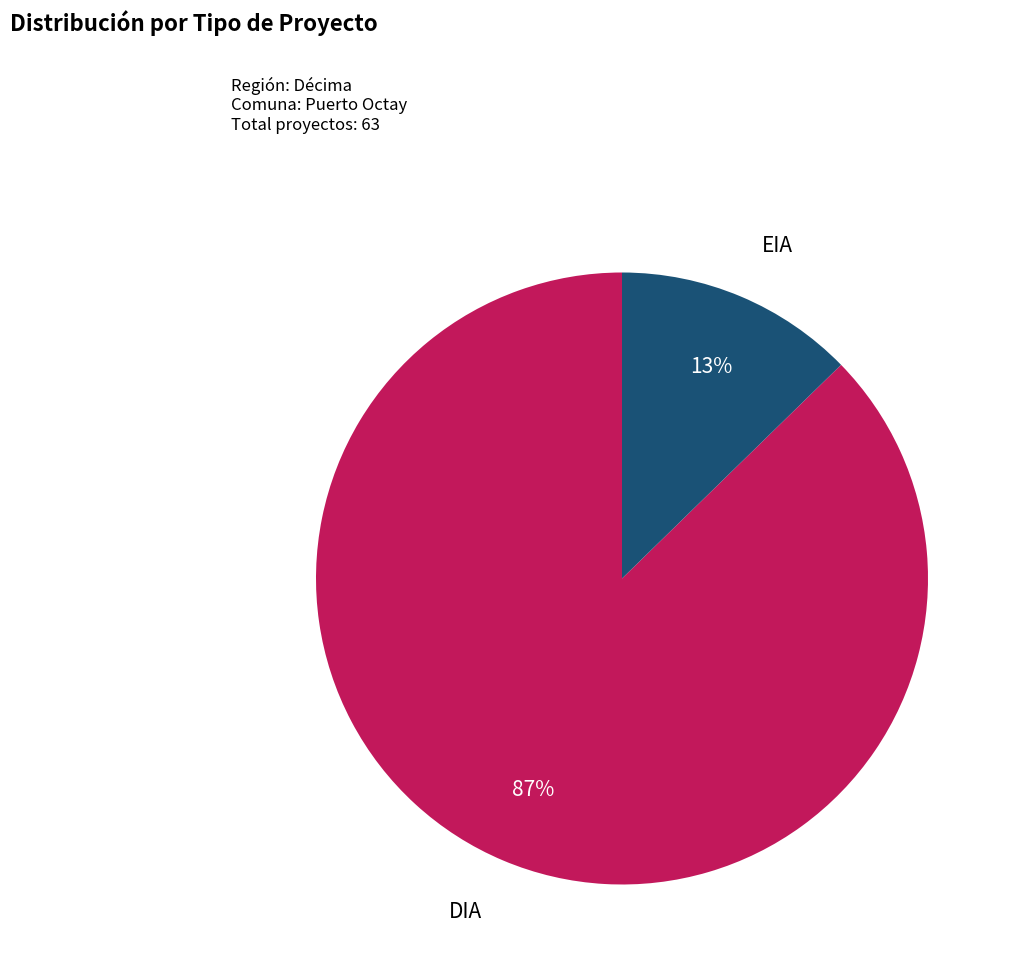

What is the smallest slice in the pie chart?

EIA